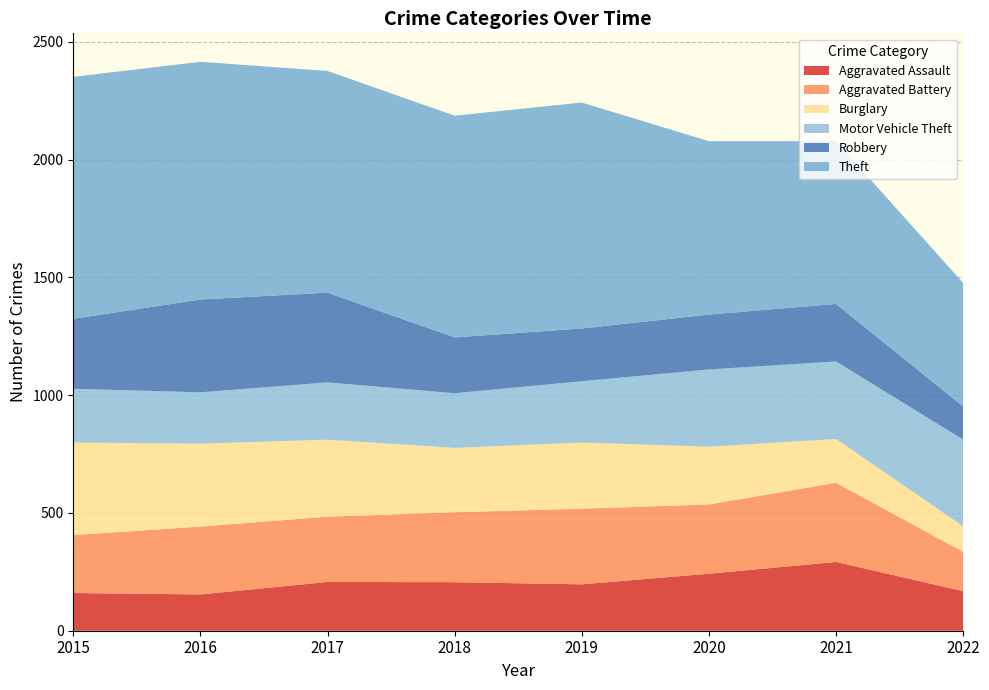

Reading right to left, what are all the values shown in this chart?

Aggravated Assault: 168	292	242	197	206	207	154	160
Aggravated Battery: 167	336	294	321	297	277	288	246
Burglary: 108	186	245	281	273	327	352	393
Motor Vehicle Theft: 368	329	328	260	232	243	218	228
Robbery: 141	244	233	224	237	381	394	297
Theft: 524	691	736	959	941	941	1009	1027